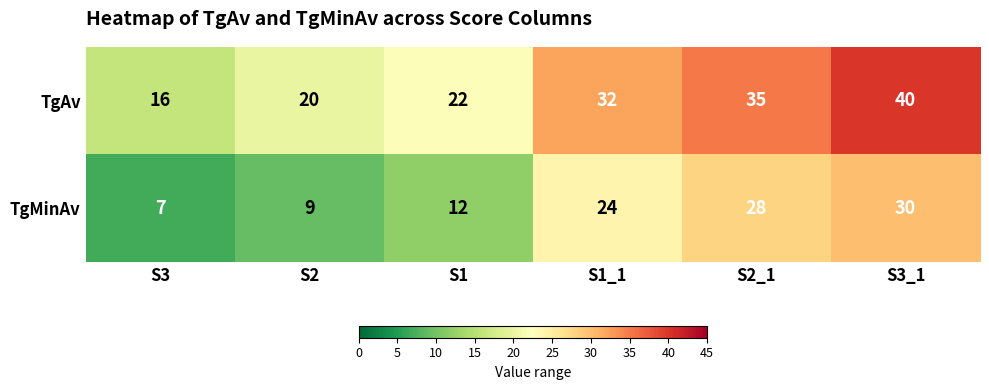

What is the total value across all series at S2?

29